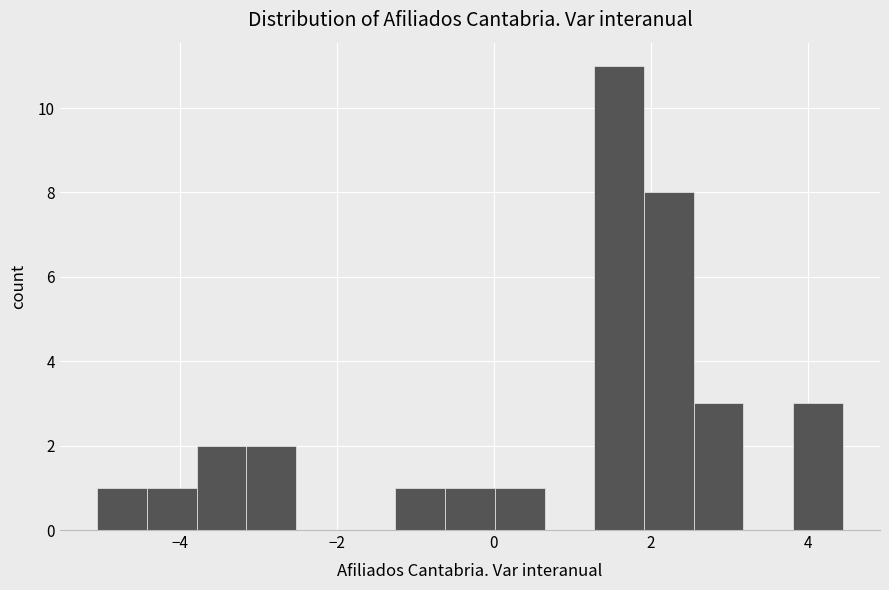

Around what value on the x-axis is the tallest bar? Give the approximate position of its centre, as read against the axis.

1.6